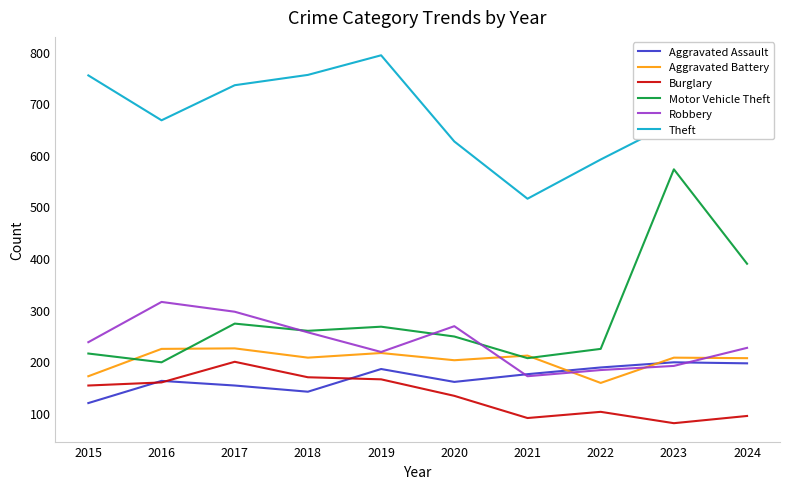

Which series has the largest range (max minus min)?

Motor Vehicle Theft